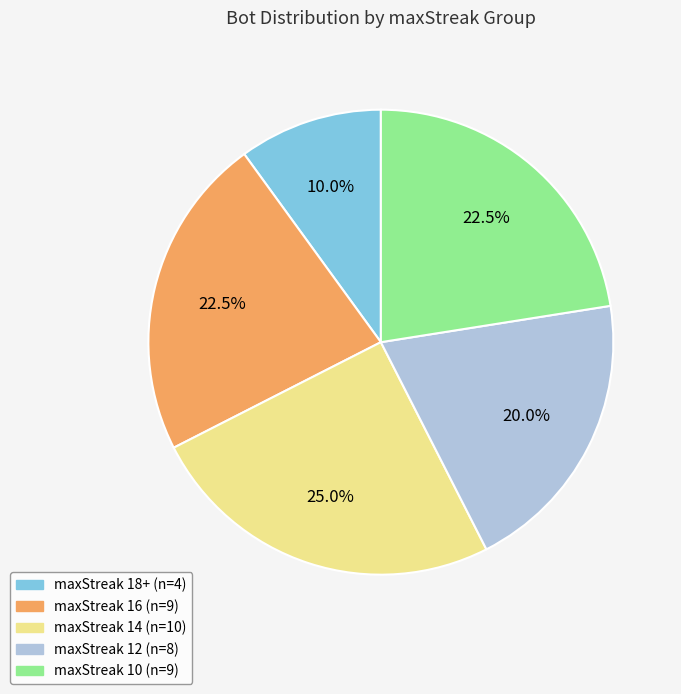

To the nearest percent, what is the difference between the largest and smallest slice percentages?

15%